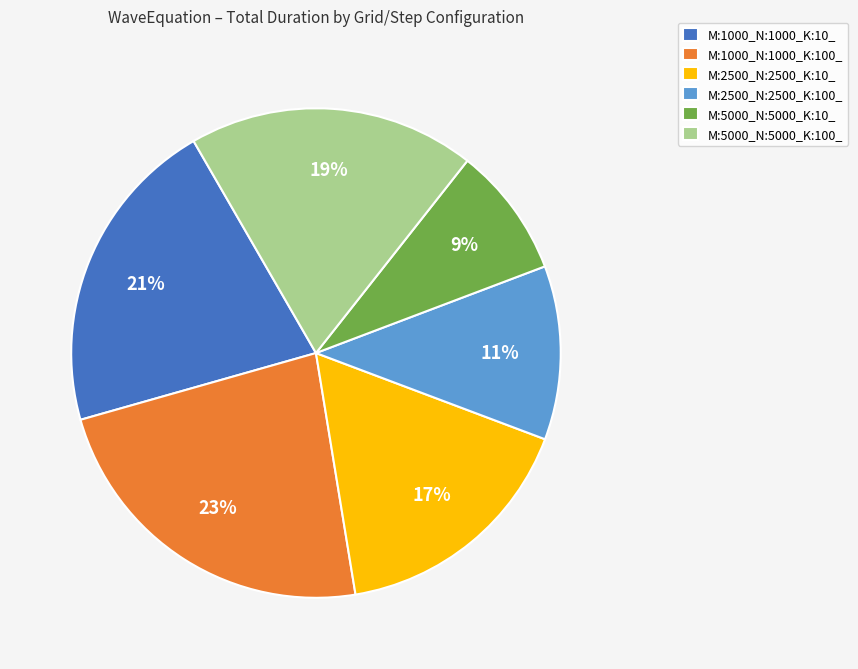

Do M:5000_N:5000_K:10_ and M:1000_N:1000_K:10_ together represent more than half of the pie?

No